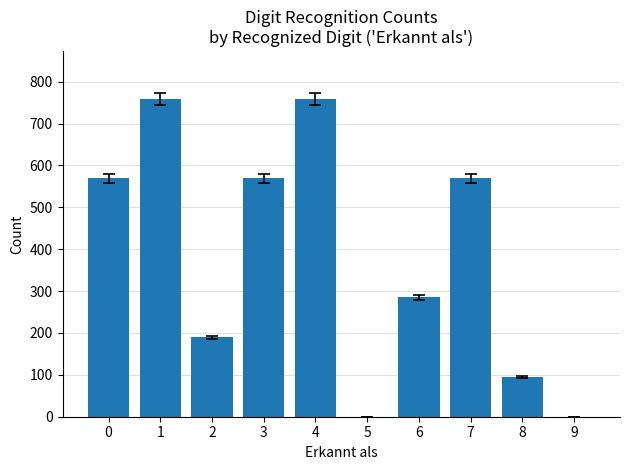

What is the change in value from 3 to 6?

-284